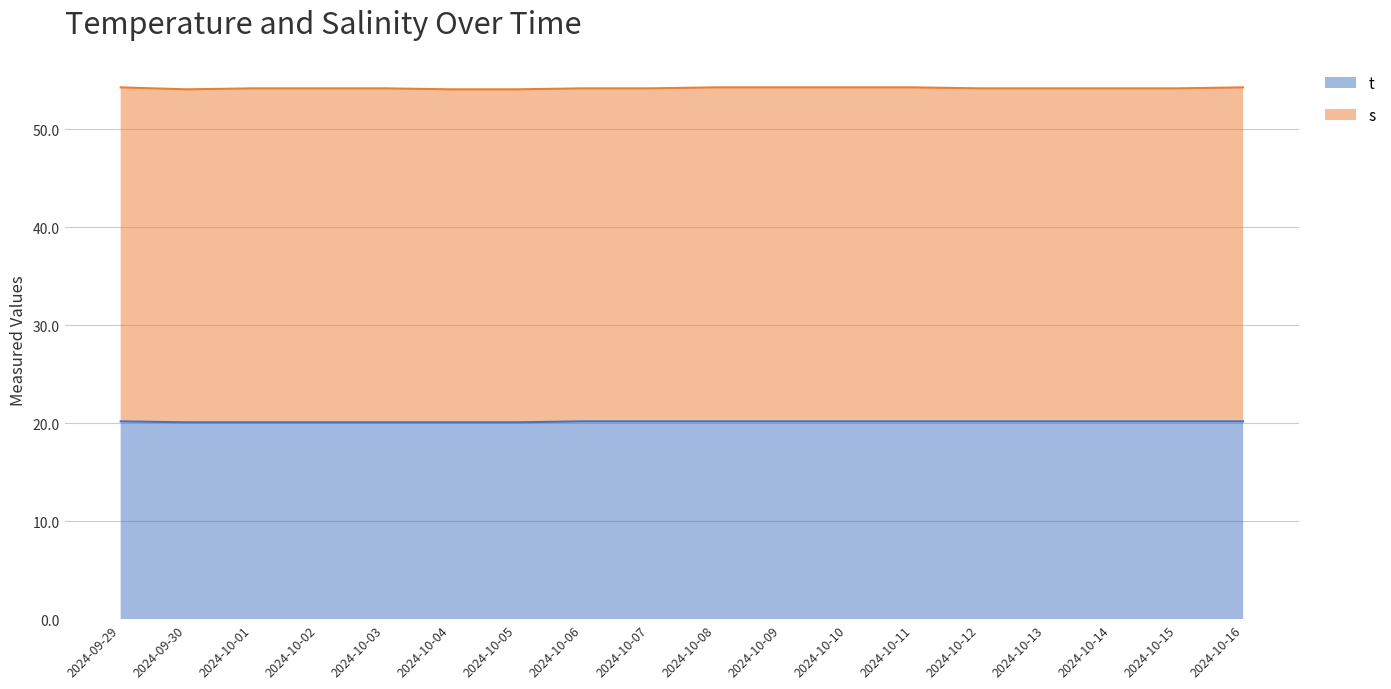

Which category has the highest value across all series?

2024-09-29